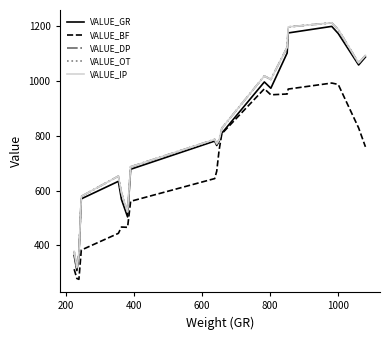

What is the value of the VALUE_GR point at the 6th from the left?

568